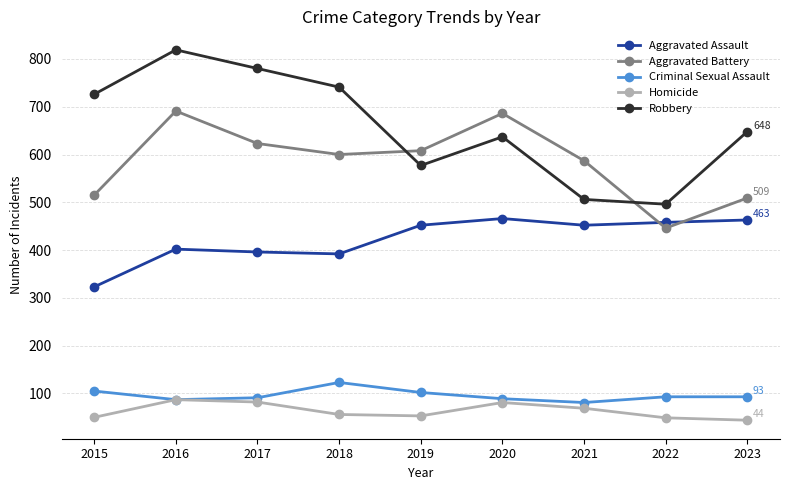

At which category is the sum across all series the highest?

2016